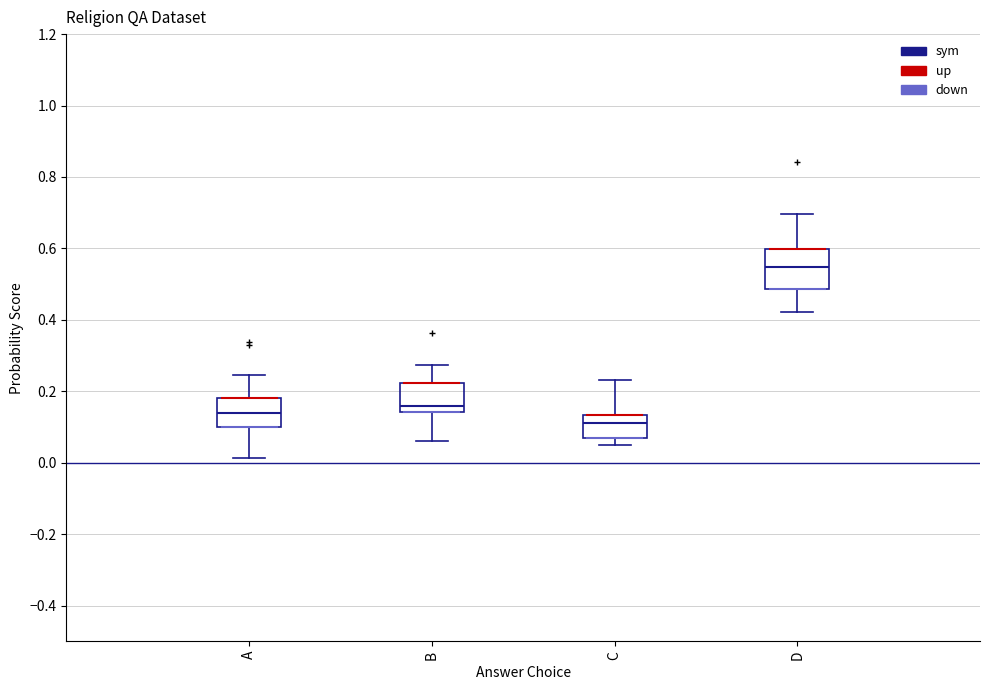

Comparing the boxes themselves (not the whiskers), which one is the tallest?

D